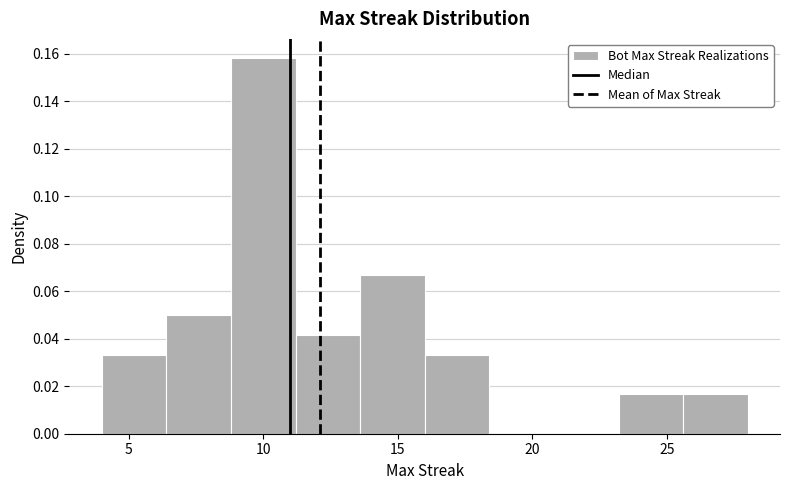

Reading left to right, transcribe this chart: for each bar, give the range it covers on the x-axis and its height. Neither the bar edges nor the heights are printed on the chart, so give them approximately, as read against the axes.

4.0 to 6.4: 0.034
6.4 to 8.8: 0.050
8.8 to 11.2: 0.158
11.2 to 13.6: 0.042
13.6 to 16.0: 0.066
16.0 to 18.4: 0.034
18.4 to 20.8: 0
20.8 to 23.2: 0
23.2 to 25.6: 0.016
25.6 to 28.0: 0.016